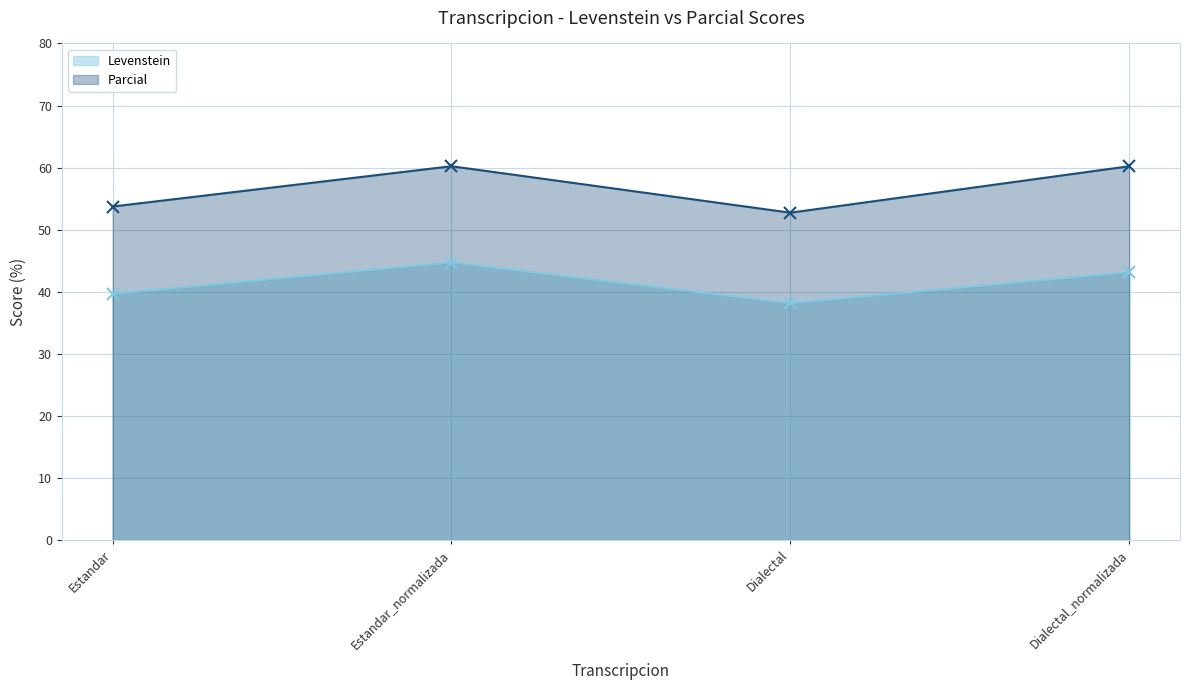

At which label does Parcial first exceed 60?

Estandar_normalizada